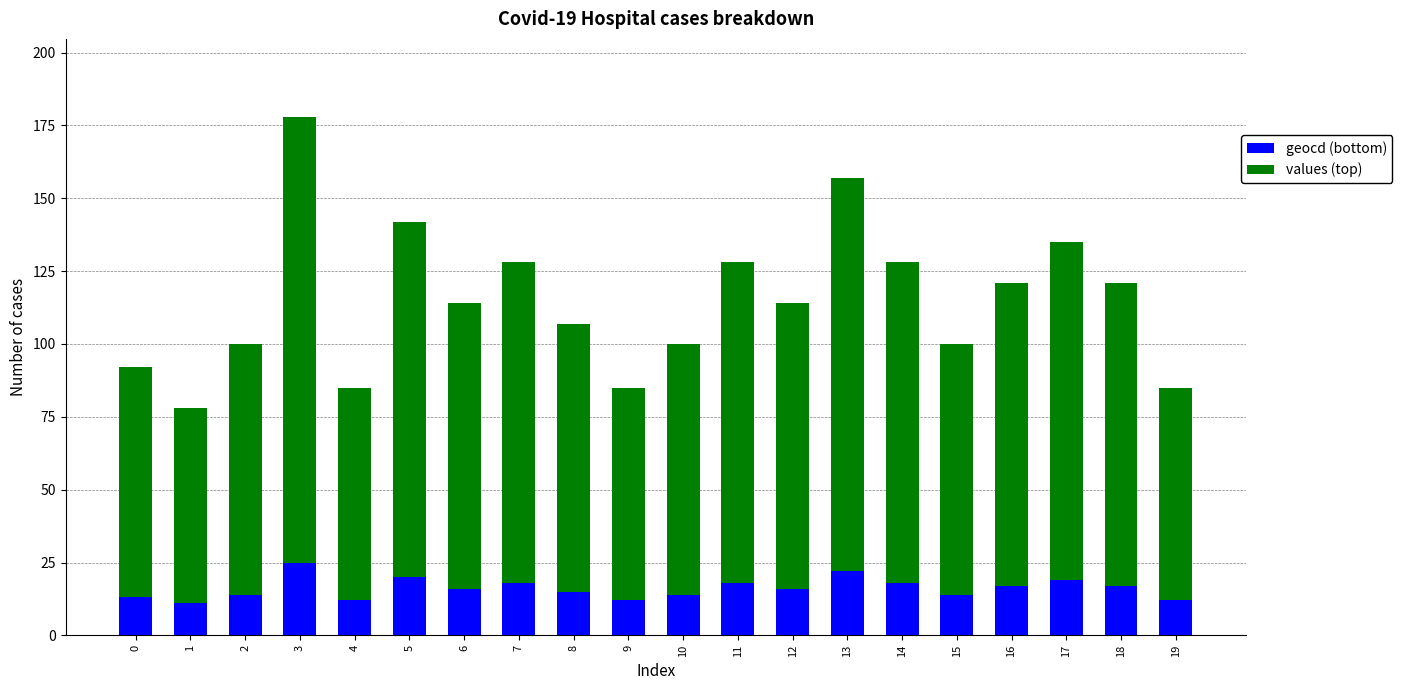

At which category is the sum across all series the highest?

3